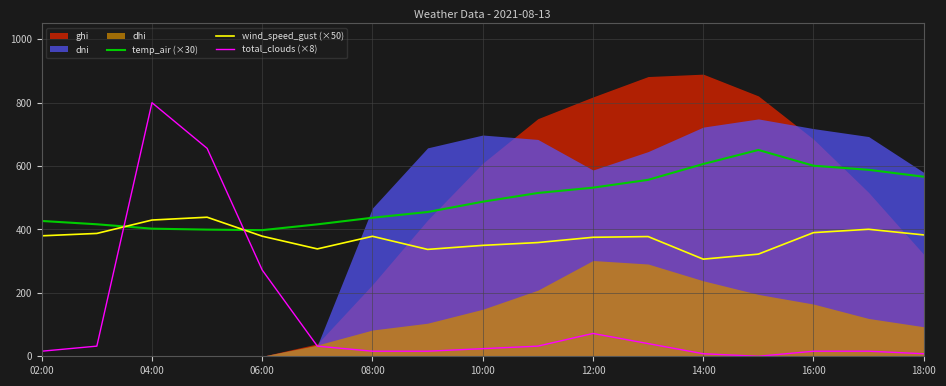

What is the maximum value for temp_air (×30)?

650.9